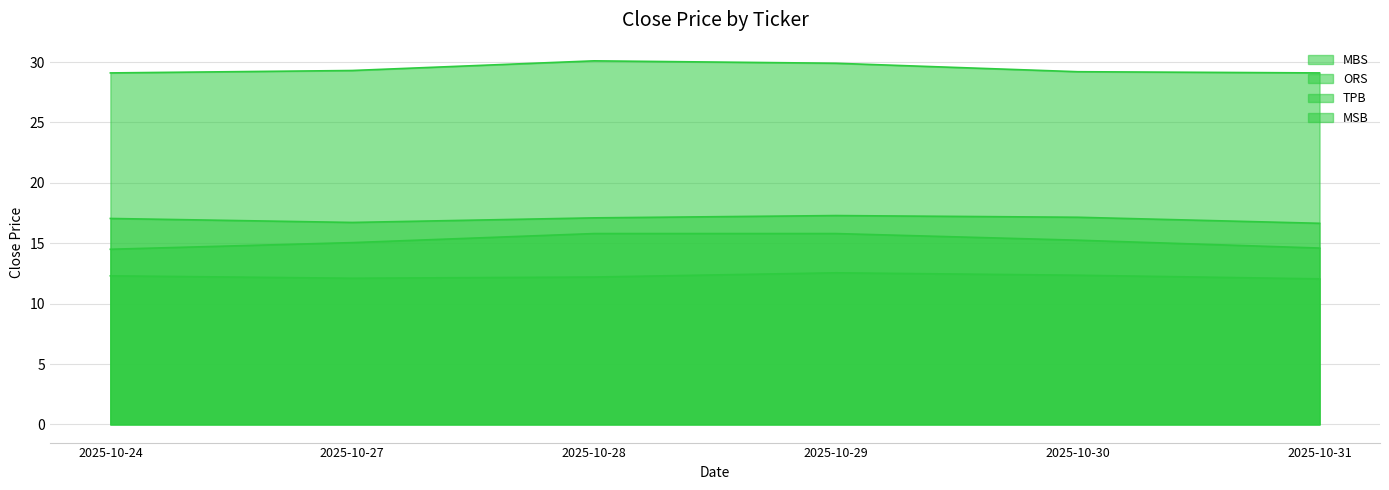

In TPB, how many points are lower than both neighbors (excluding endpoints)?

1